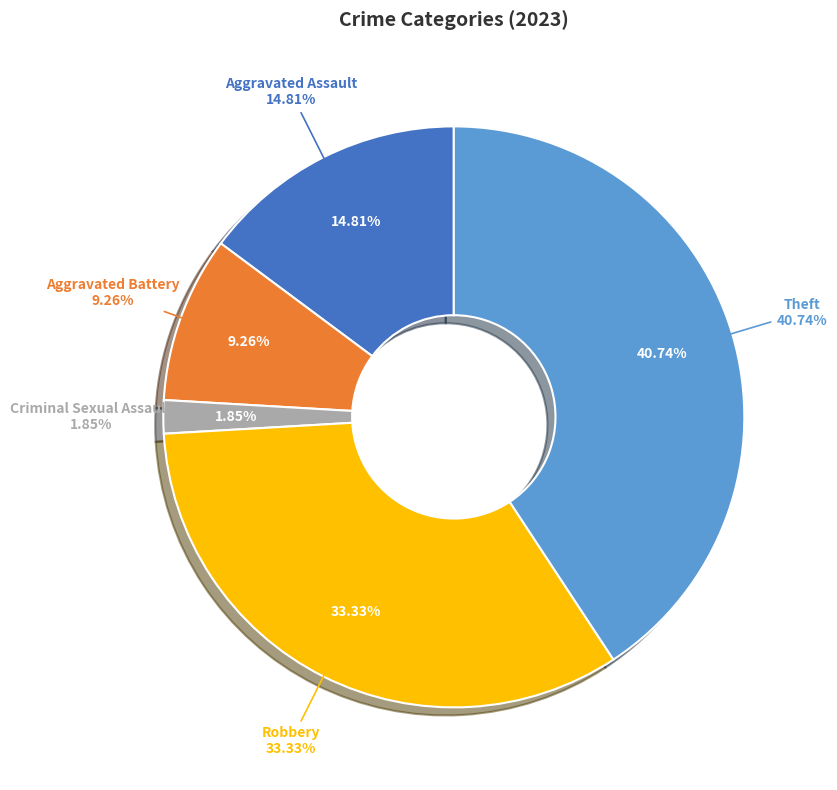

What percentage is the Theft slice, to the nearest percent?

41%